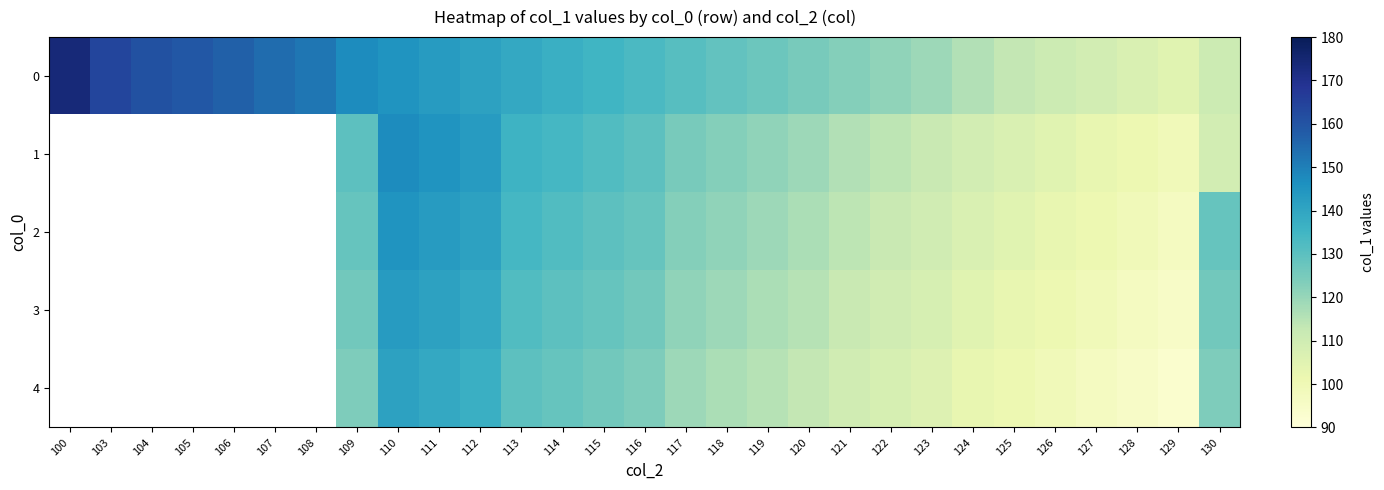

Which category has the lowest value across all series?

129